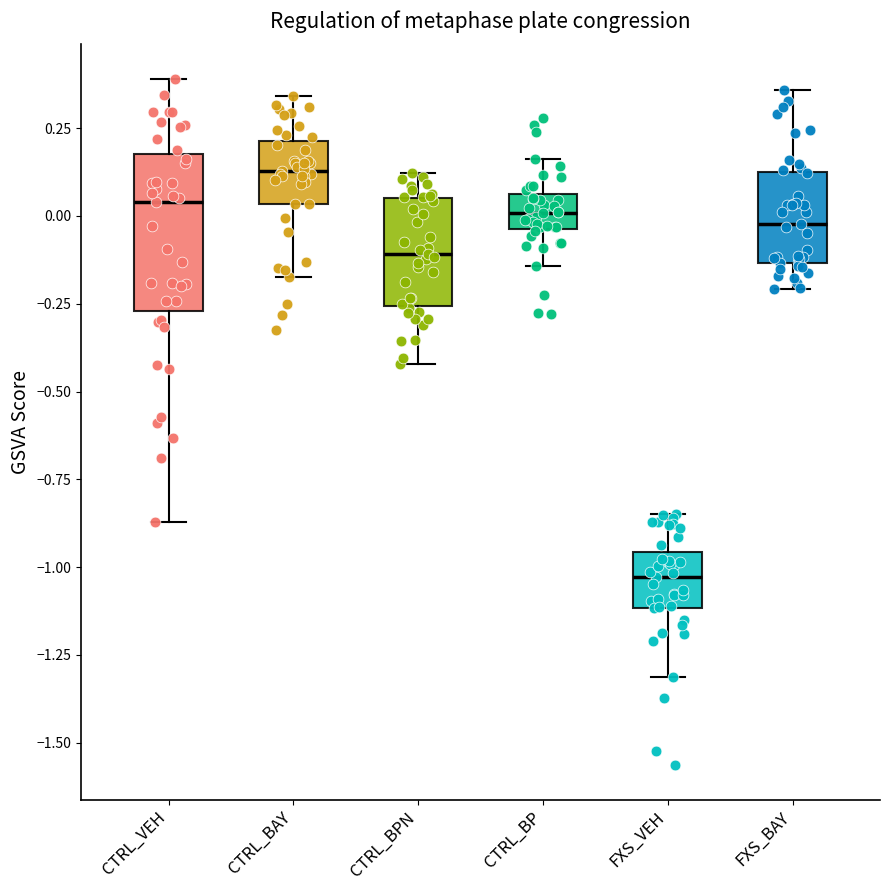

Where is the upper edge of the box for FXS_BAY on the y-axis? The values are not printed on the chart, so give them approximately, as read against the axis.

0.15